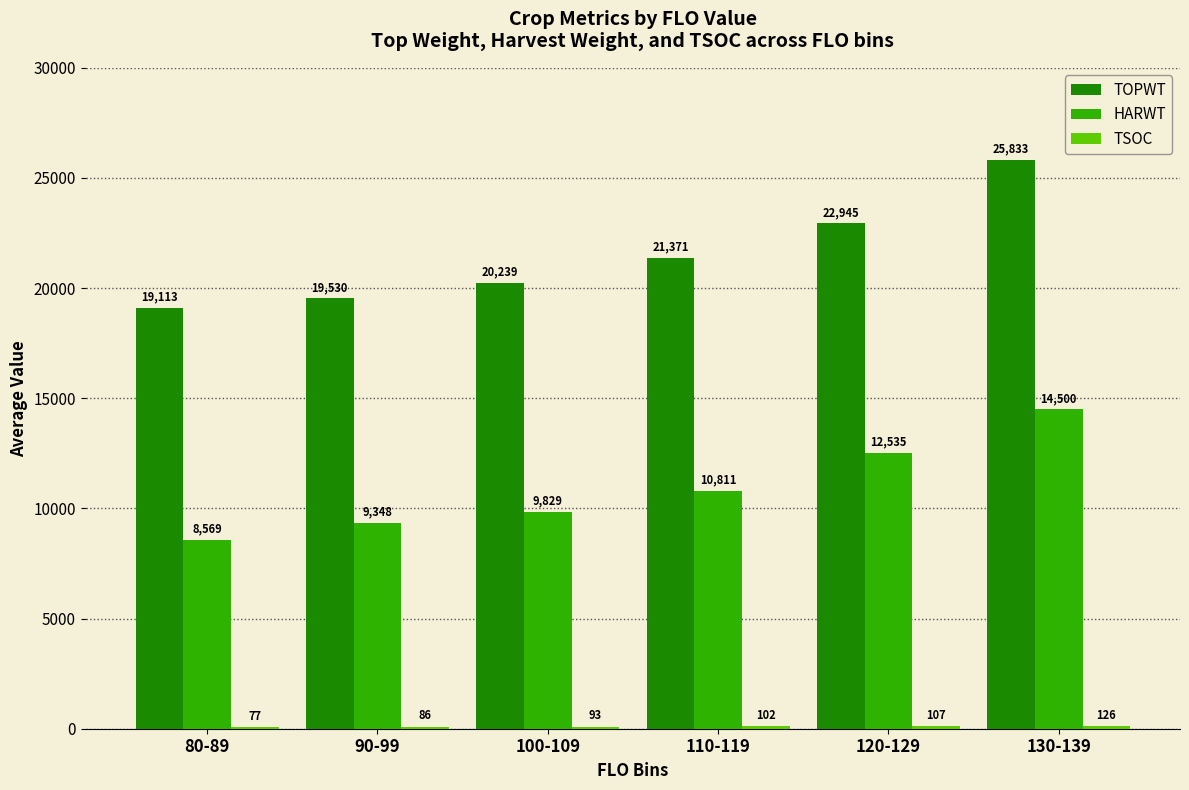

Is the value of TOPWT at 80-89 greater than the value of HARWT at 80-89?

Yes